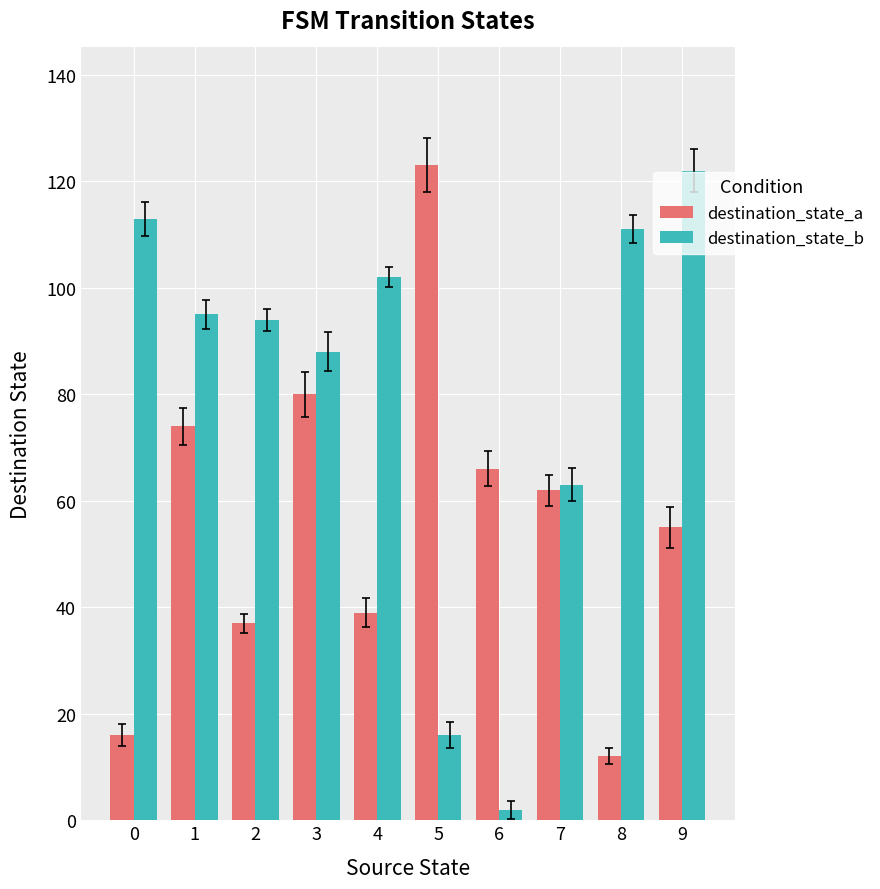

Is it true that destination_state_b equals 111 at 8?

True